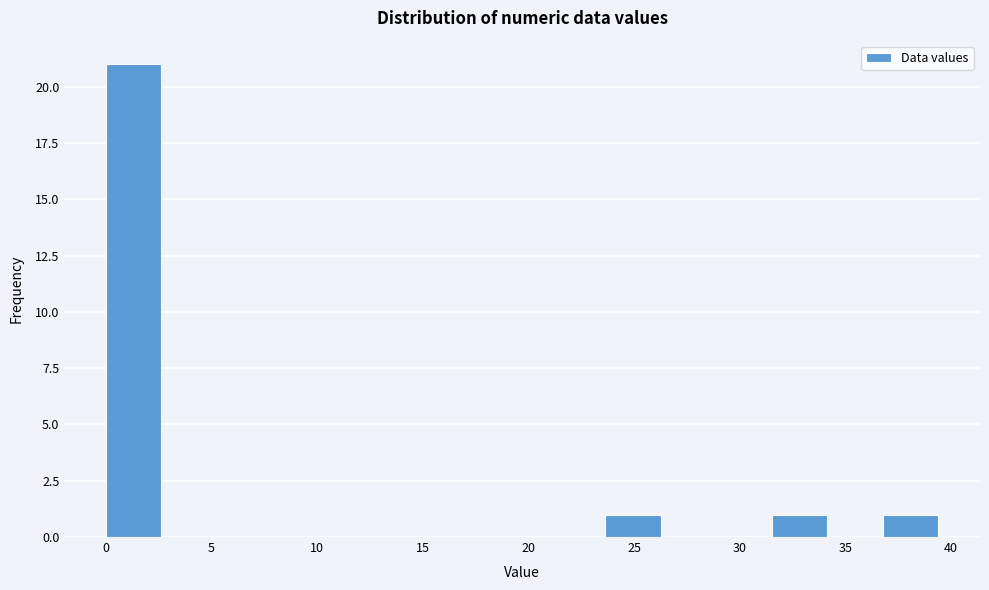

Over which range of the x-axis is the bar tallest?

0.0 to 2.5